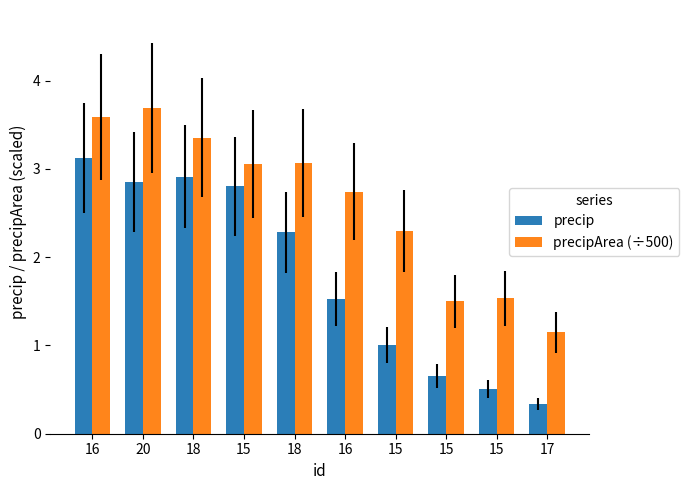

At 18, list the series in order from smallest to largest.

precip, precipArea (÷500)